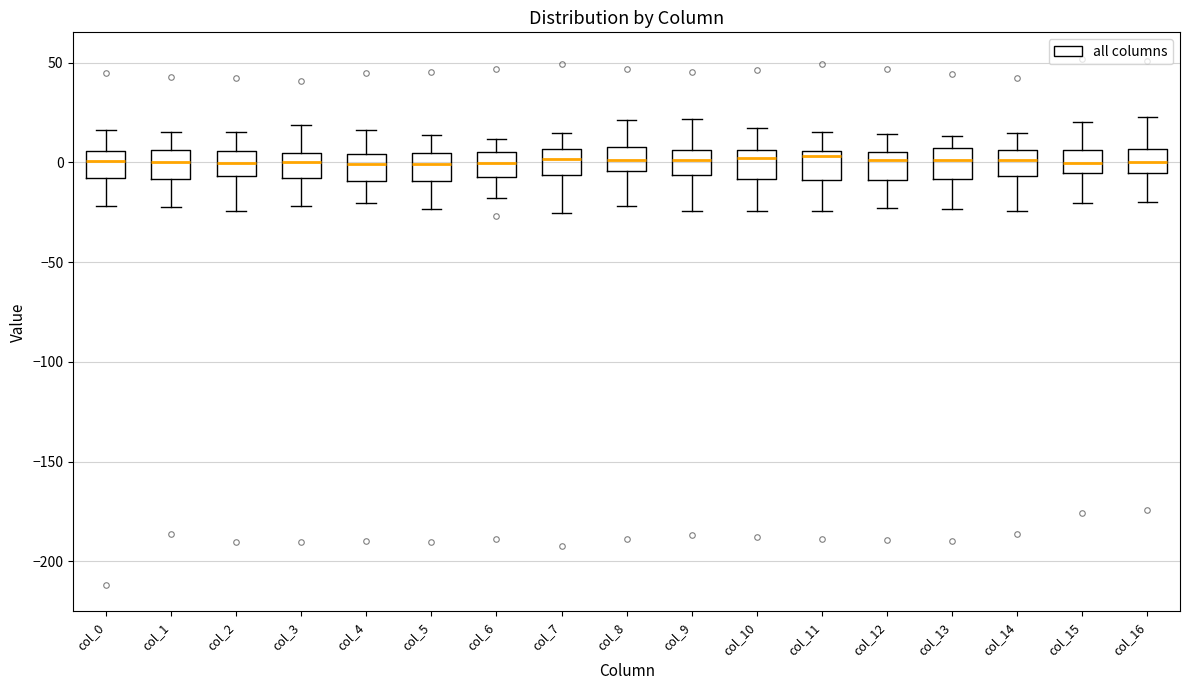

Where is the lower edge of the box for col_9 on the y-axis? The values are not printed on the chart, so give them approximately, as read against the axis.

-5